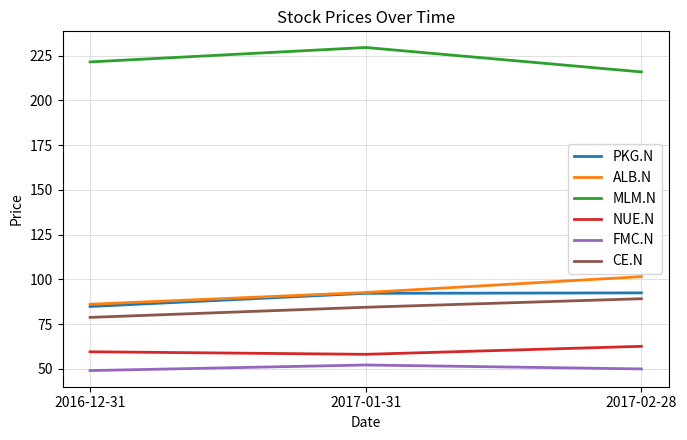

At how many categories does at least one series exceed 227?

1